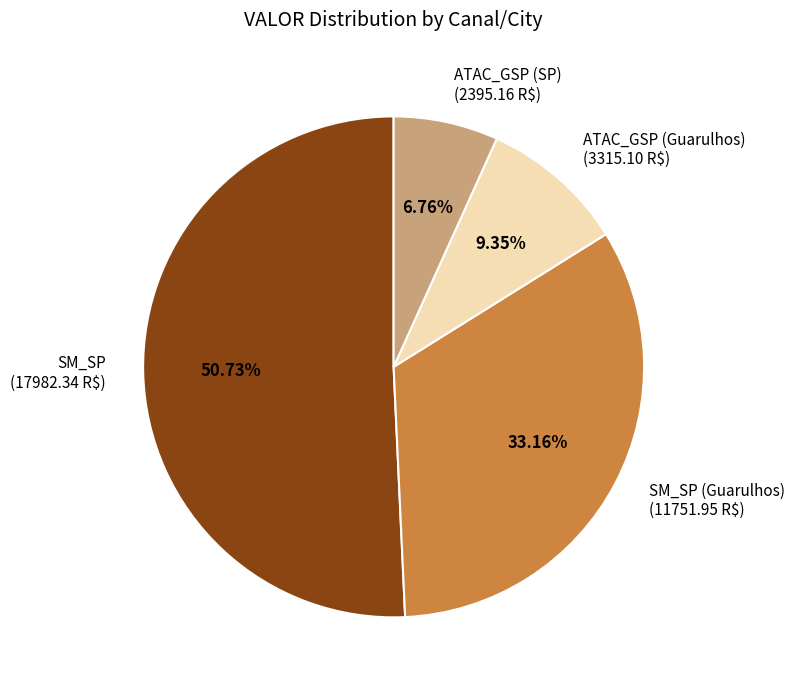

Is there any slice that represents more than half of the pie?

Yes